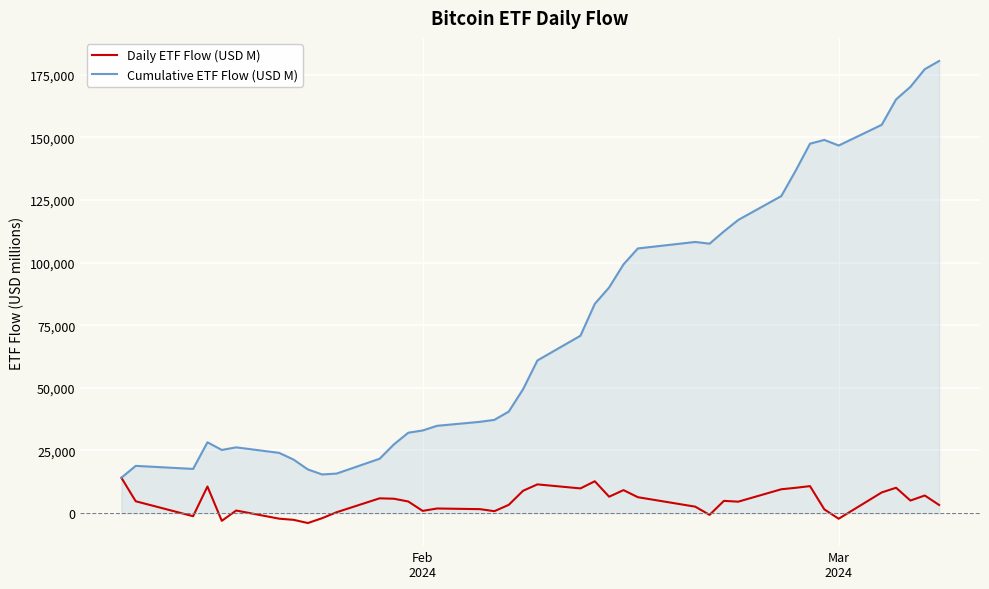

Which series has the largest total across all categories?

Cumulative ETF Flow (USD M)